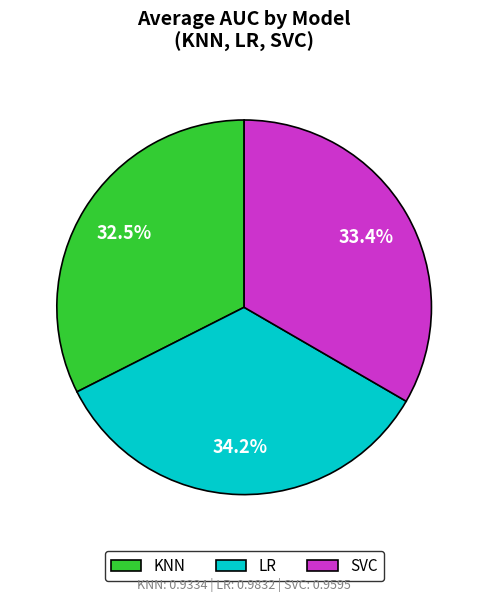

To the nearest percent, what percentage of the pie is KNN?

33%